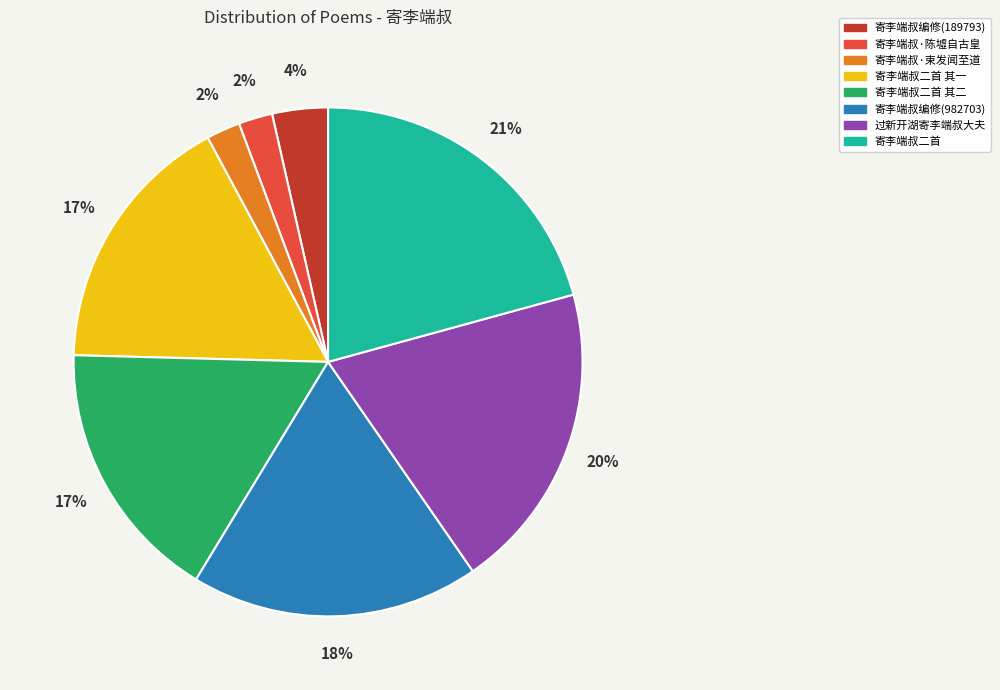

To the nearest percent, what is the difference between the largest and smallest slice percentages?

19%